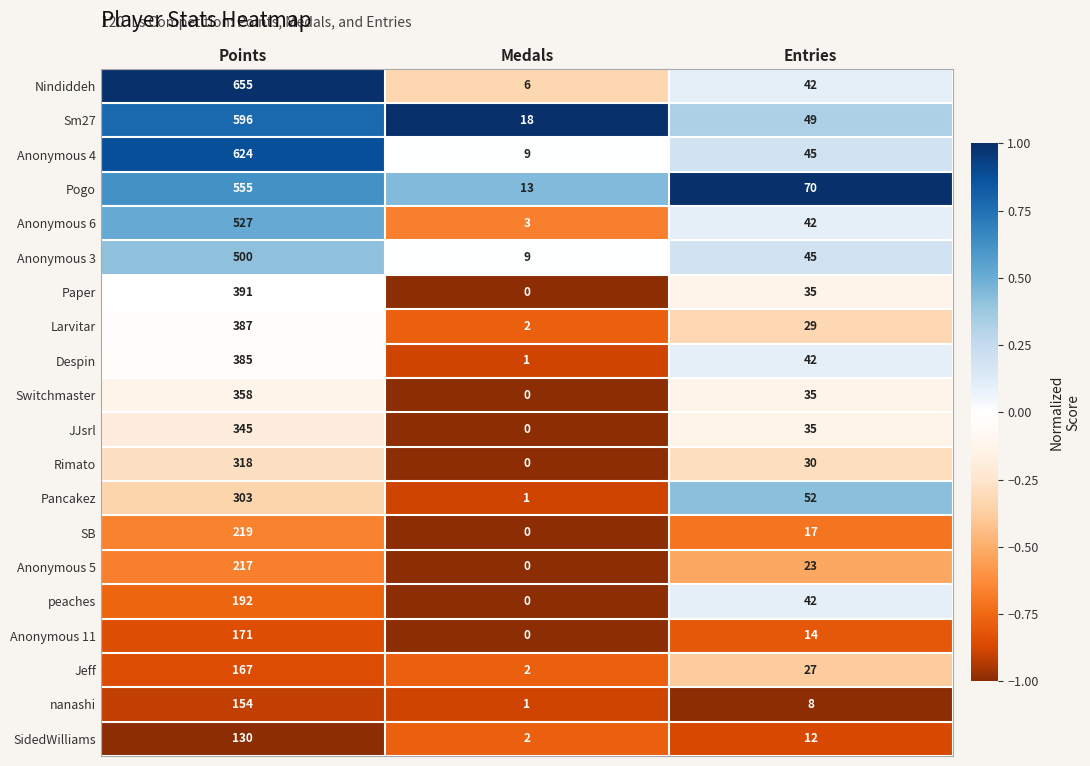

Which series has the largest total across all categories?

Nindiddeh